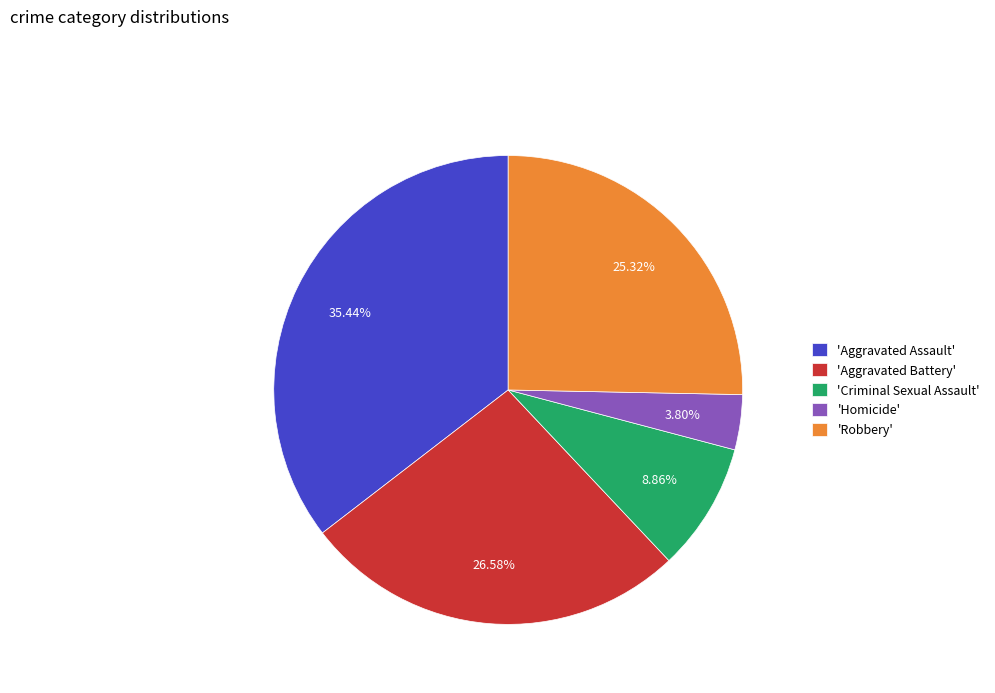

Do 'Aggravated Assault' and 'Criminal Sexual Assault' together represent more than half of the pie?

No